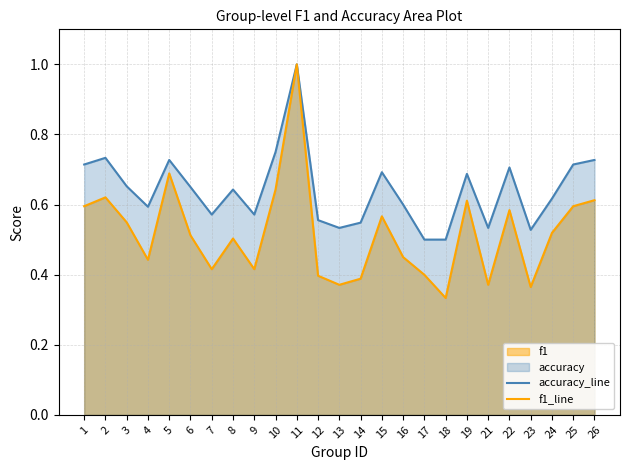

At how many categories does at least one series exceed 0?

25